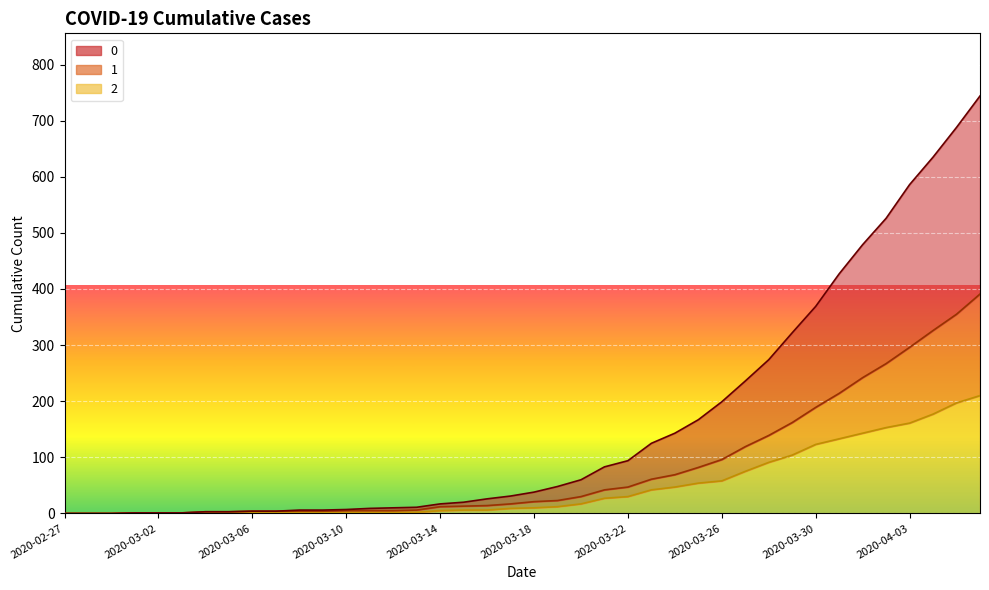

What is the sum of the 1 values at 2020-04-03 and 2020-03-17?

313